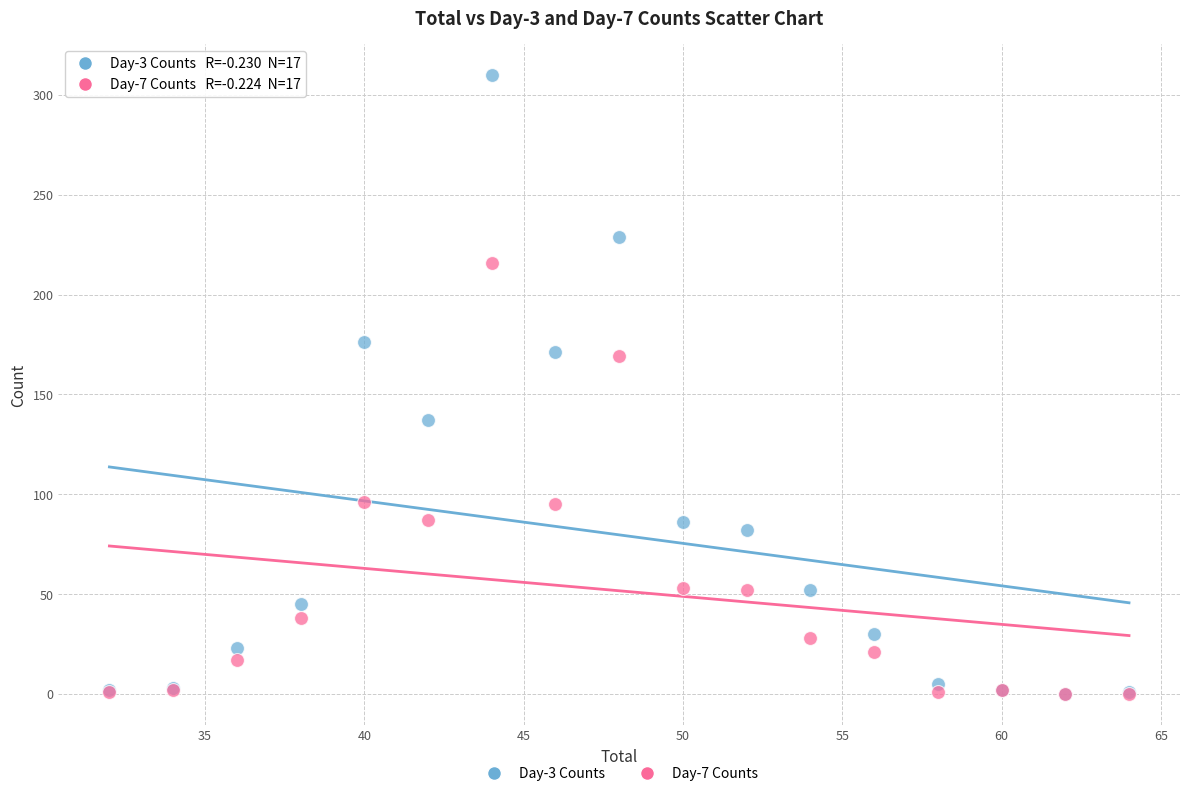

Which series contains the highest Y value?

Day-3 Counts